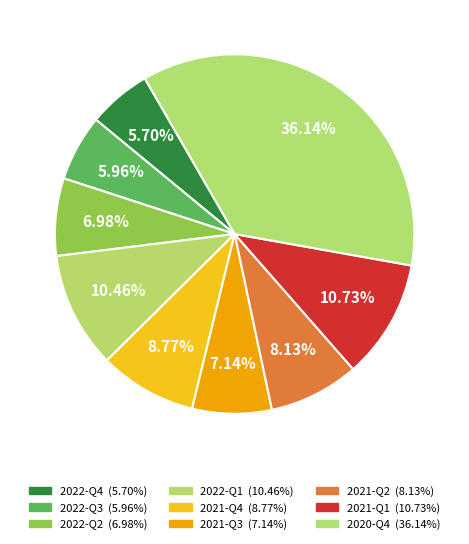

Does 2022-Q3 account for over 50% of the chart?

No